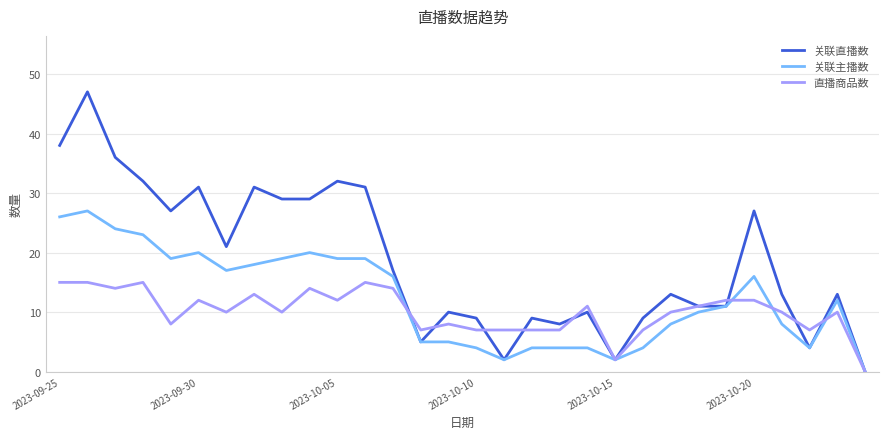

List the series in order of their overall mean, highest first.

关联直播数, 关联主播数, 直播商品数